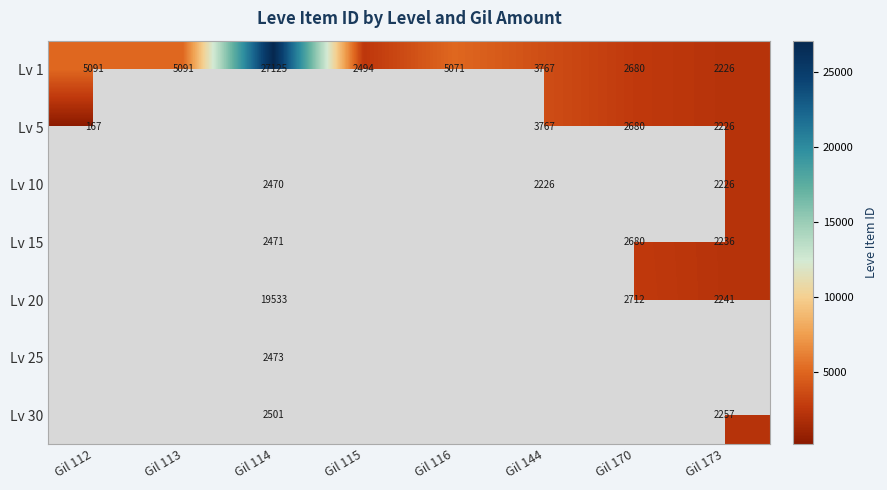

The value of Lv 1 at Gil 115 is 4373.7. True or false?

False